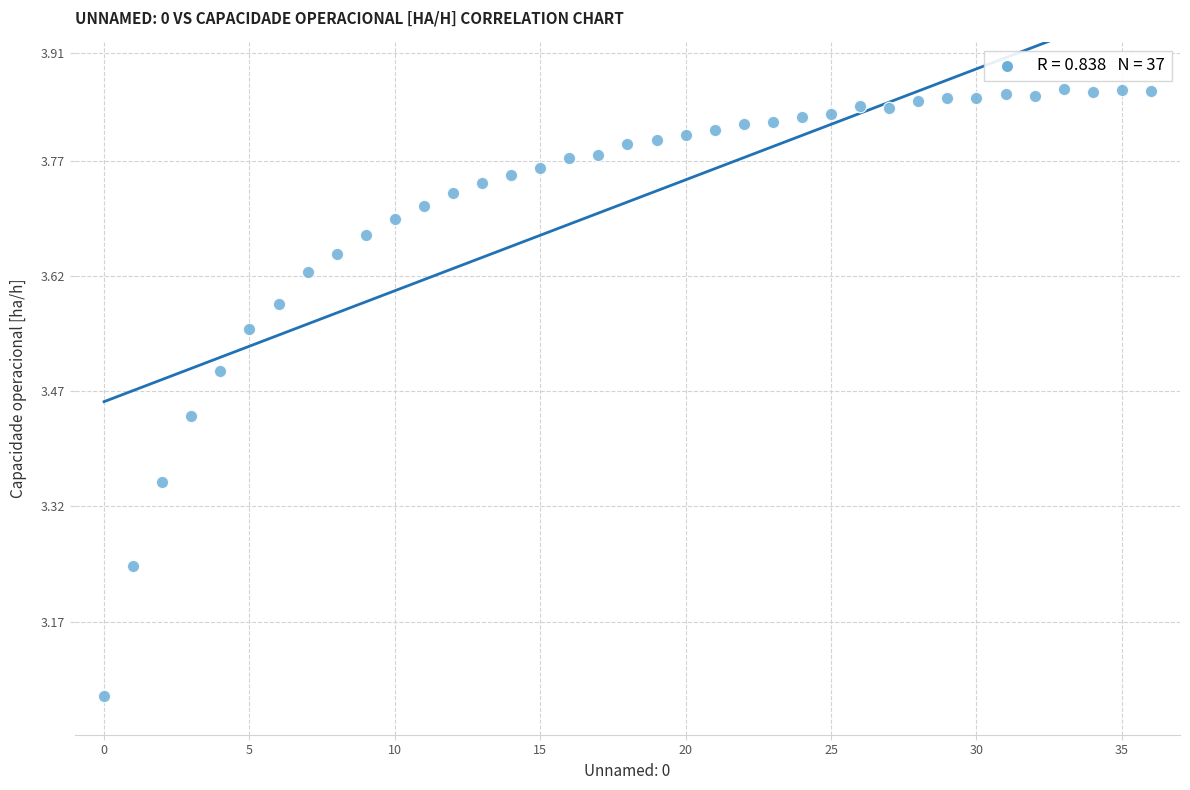

What is the range of Y values (max minus min)?

0.8